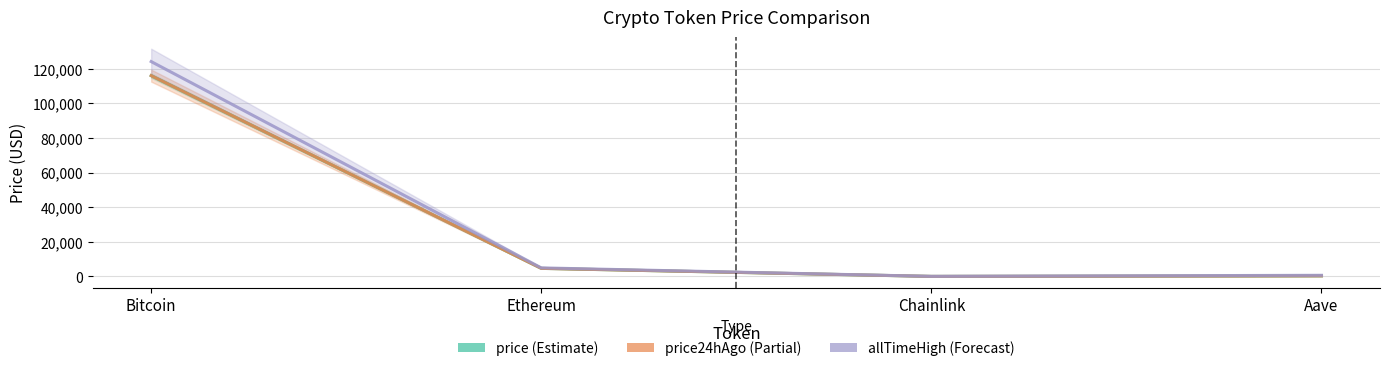

At which category does allTimeHigh reach its first local valley?

Chainlink